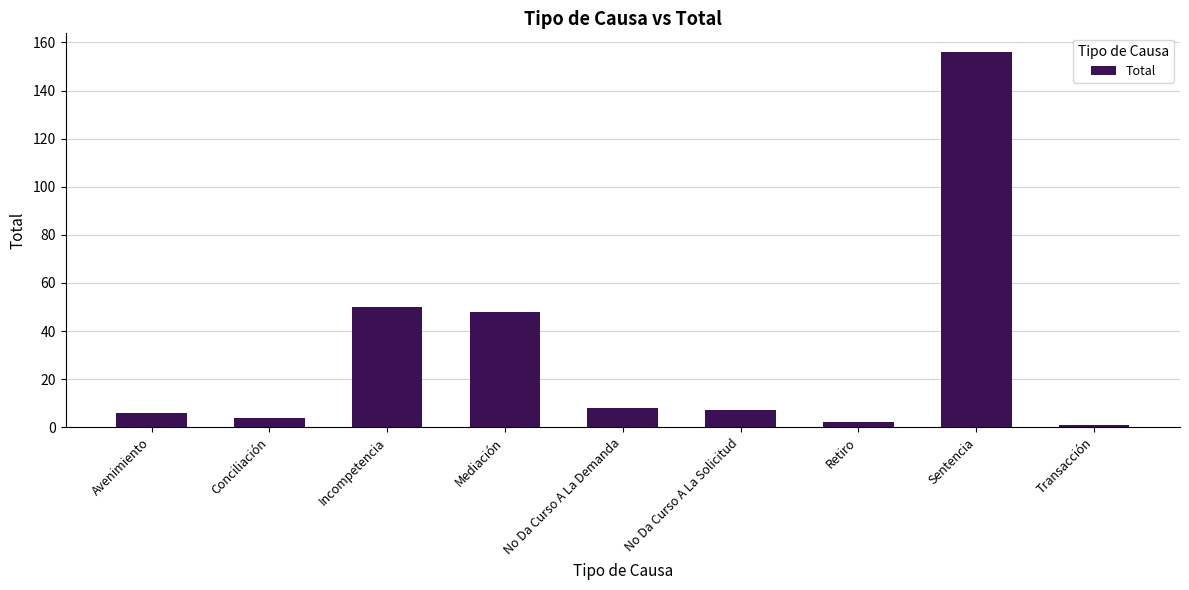

What is the change in value from Avenimiento to Incompetencia?

+44